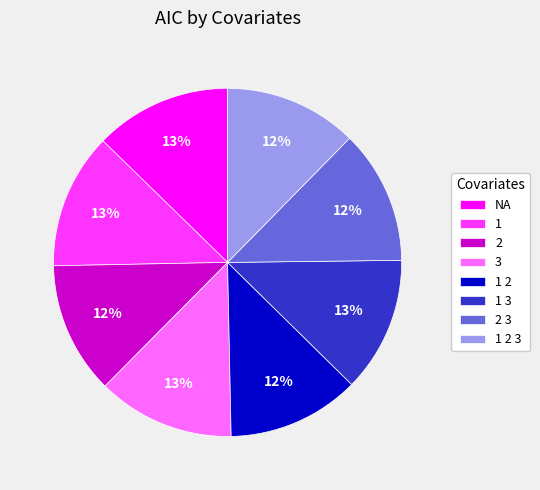

To the nearest percent, what is the average slice percentage?

12%